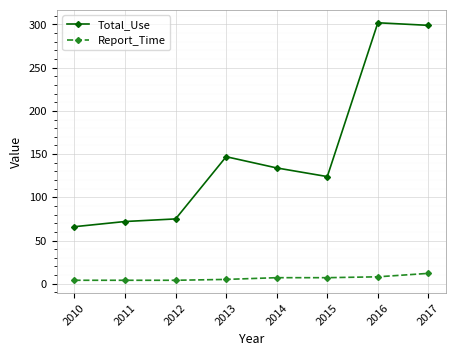

At which label does Total_Use first exceed 134?

2013